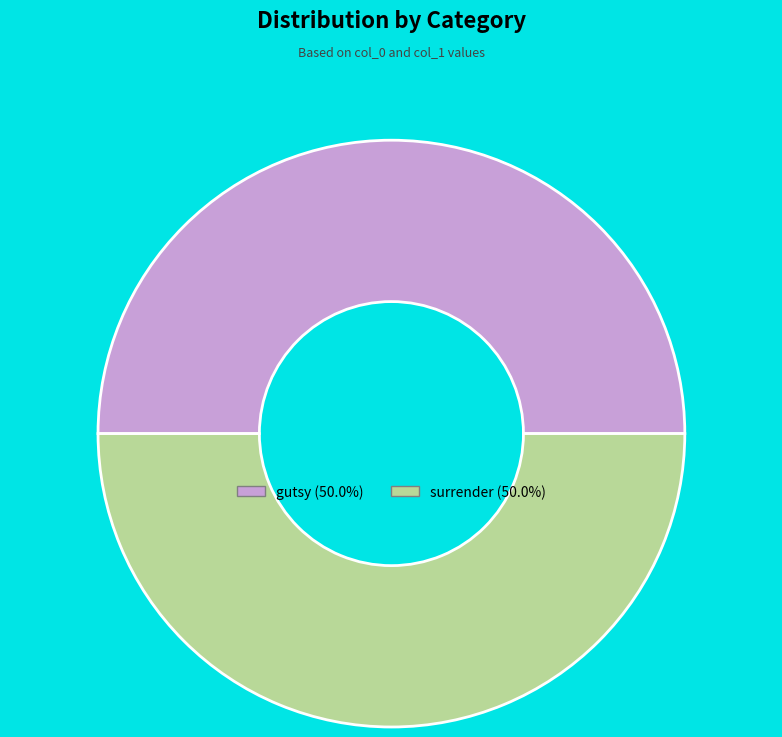

What is the ratio of the value at surrender (50.0%) to the value at gutsy (50.0%)?

1.0